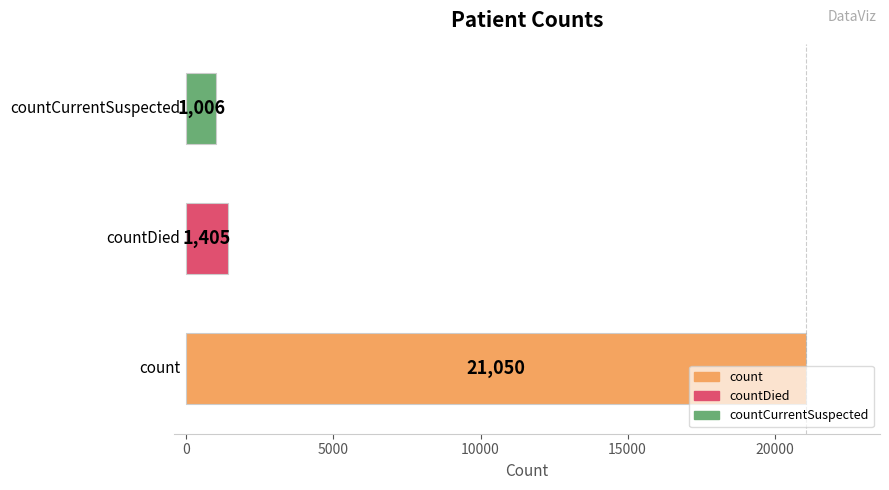

Count the number of categories in the chart.

3